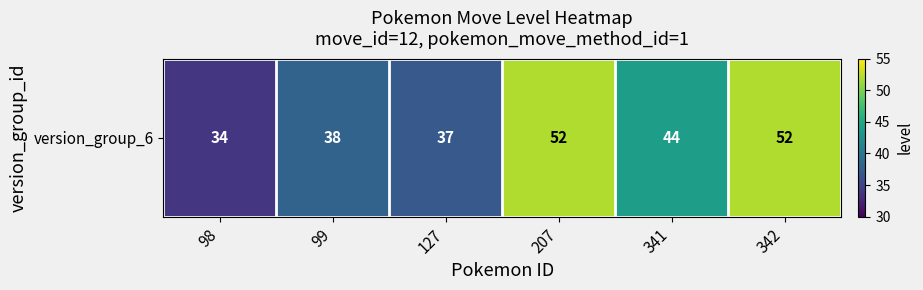

Rank the categories by value from lowest to highest.

98, 127, 99, 341, 207, 342